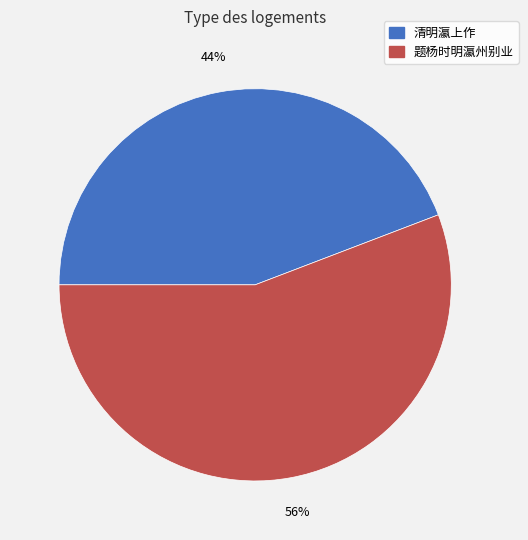

To the nearest percent, what portion does 题杨时明瀛州别业 represent?

56%